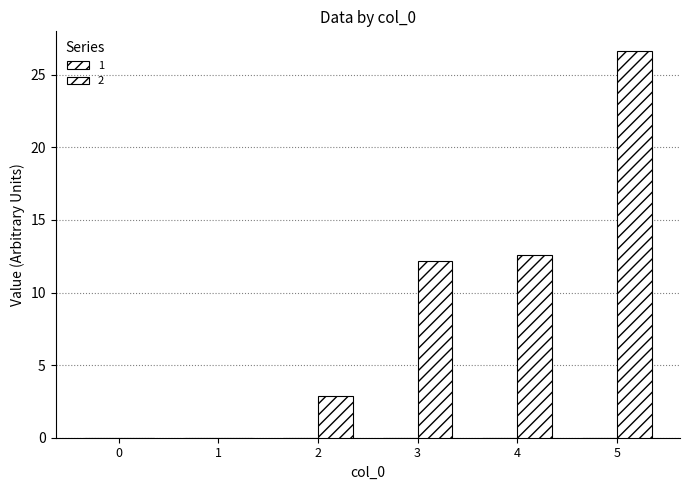

List the labels in order of value, largest first.

5, 4, 3, 2, 0, 1